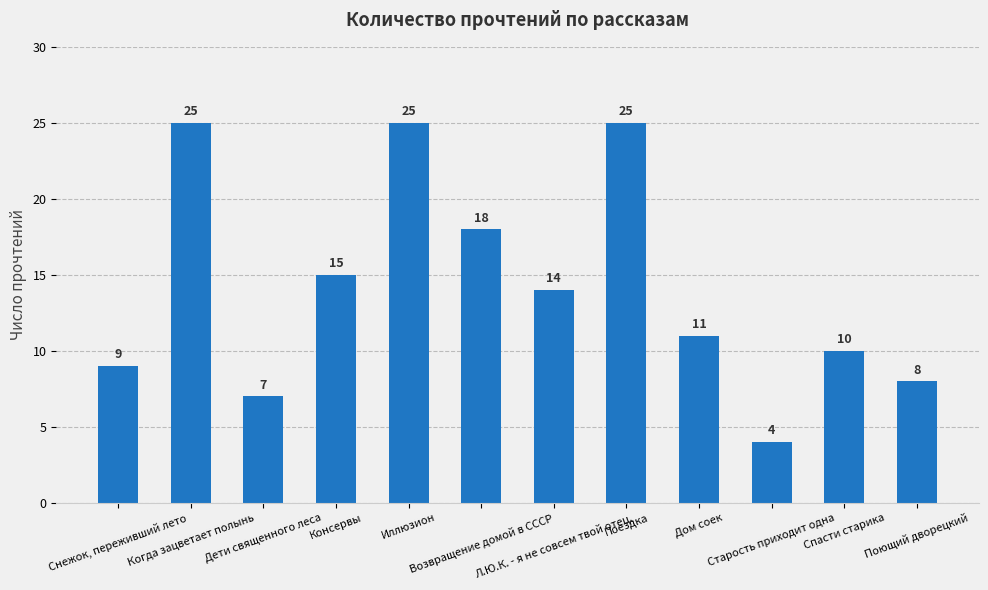

What is the difference between the maximum and minimum values?

21